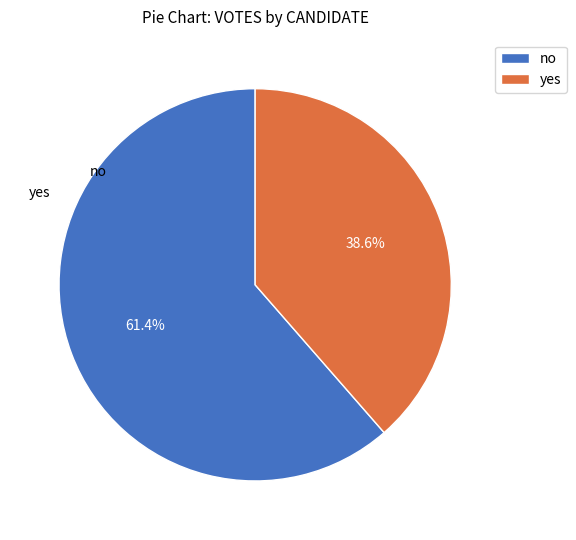

Is it true that no is 61% of the pie?

True